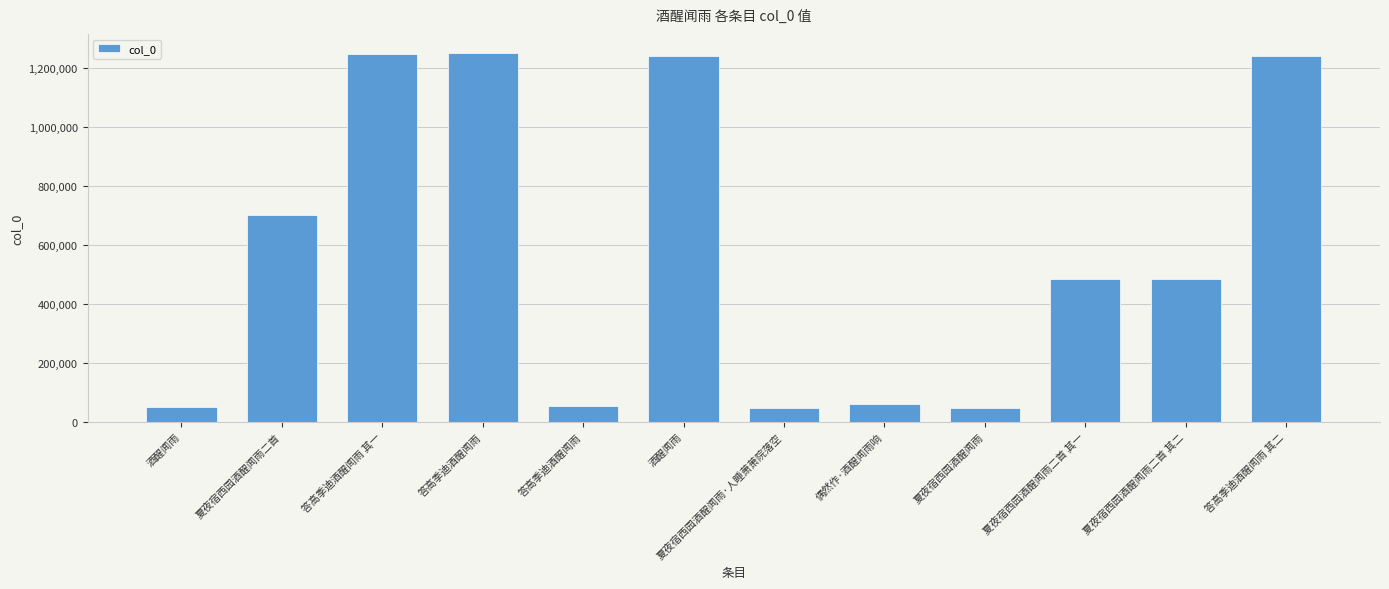

Between 夏夜宿西园酒醒闻雨二首 and 酒醒闻雨, which is larger?

酒醒闻雨